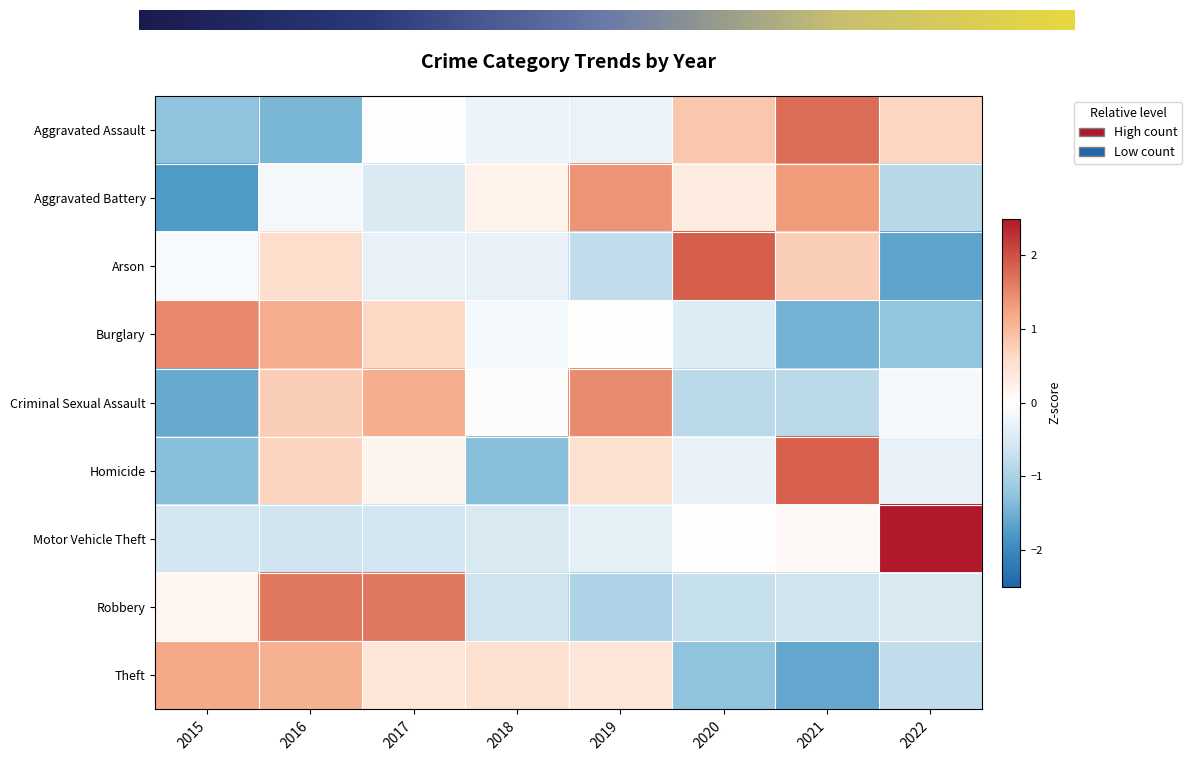

At how many categories does at least one series exceed -1?

8